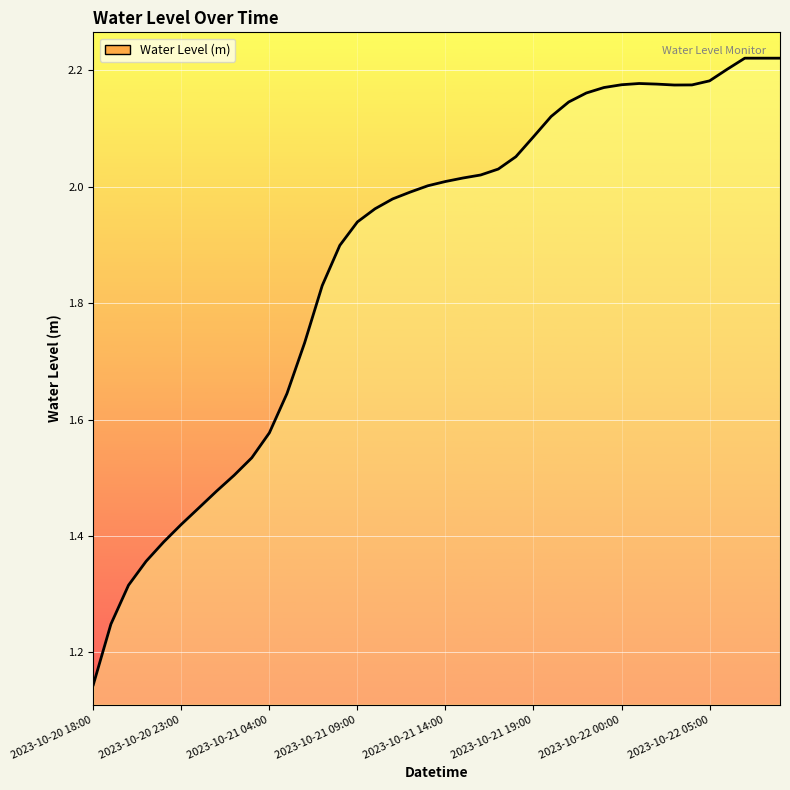

How many lines are shown in the chart?

1